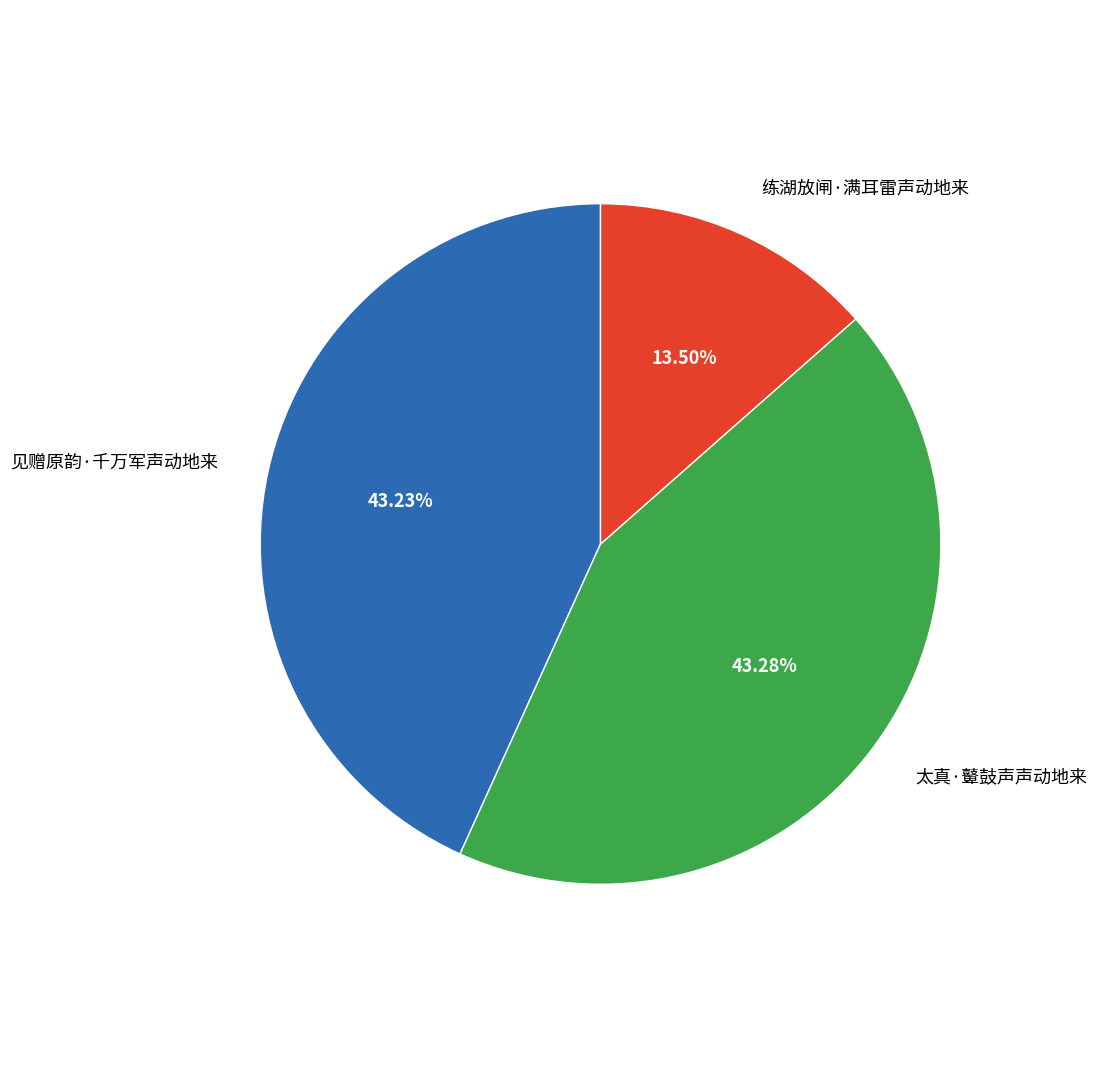

Combined, what portion of the pie is 太真·鼙鼓声声动地来 and 见赠原韵·千万军声动地来?

86.5%